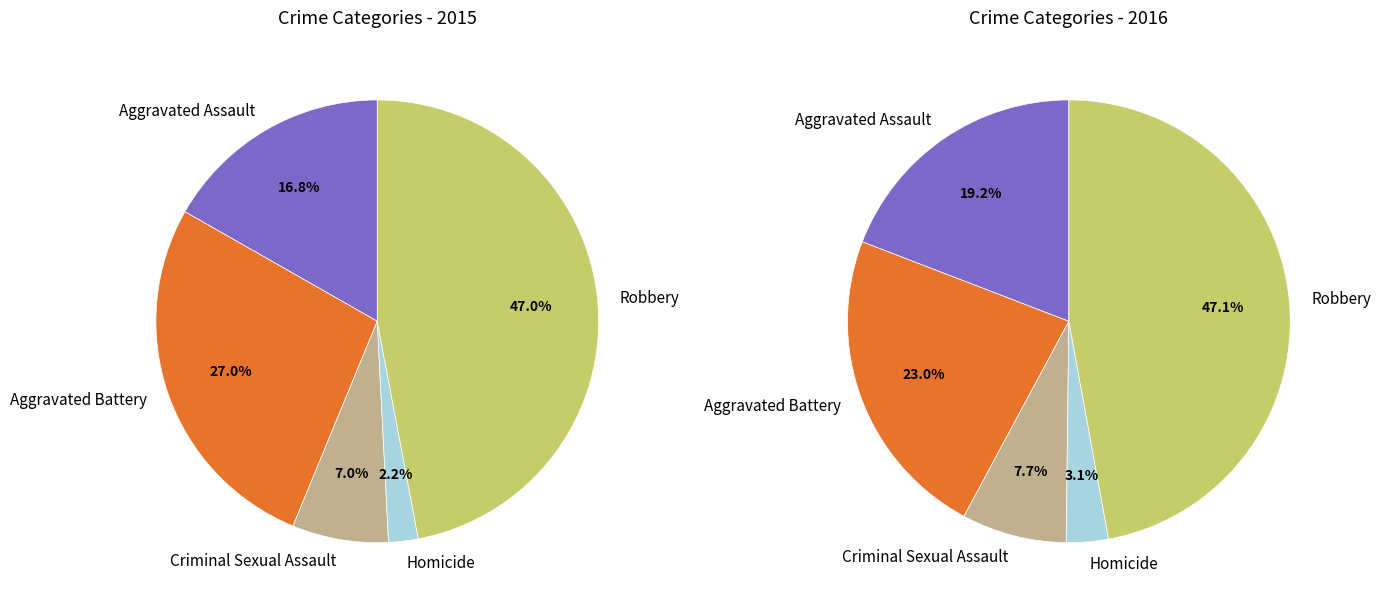

Which category has the smallest portion of the pie?

Homicide